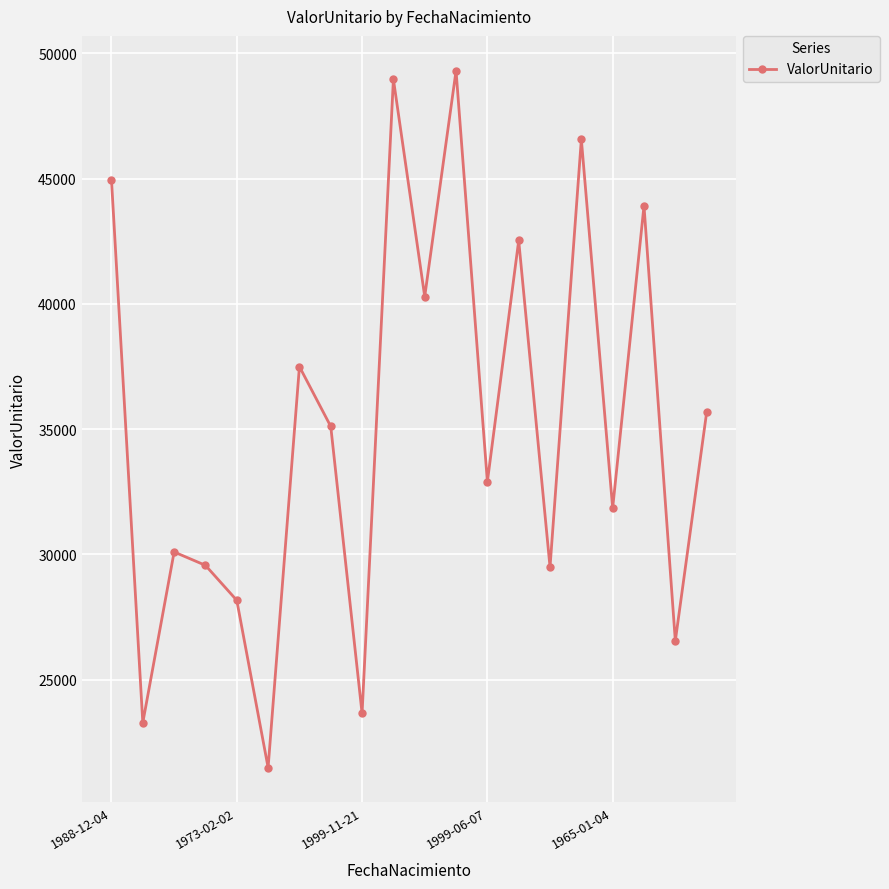

True or false: the data has more than 0 interior local peaks.

True